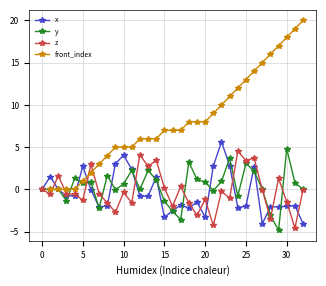

The value at row_index is -22. True or false?

False